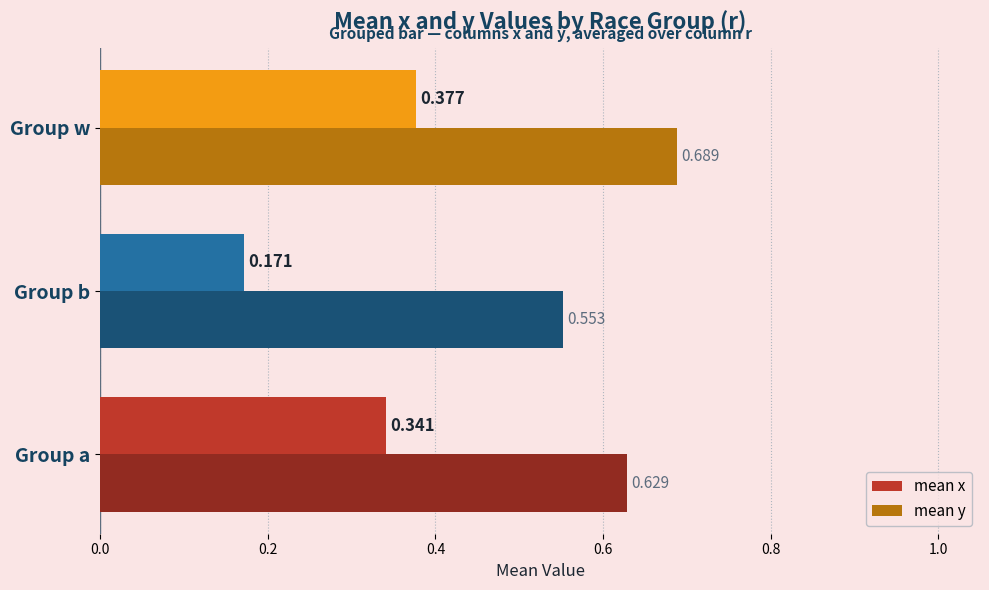

How many mean x values are between 0 and 1?

3